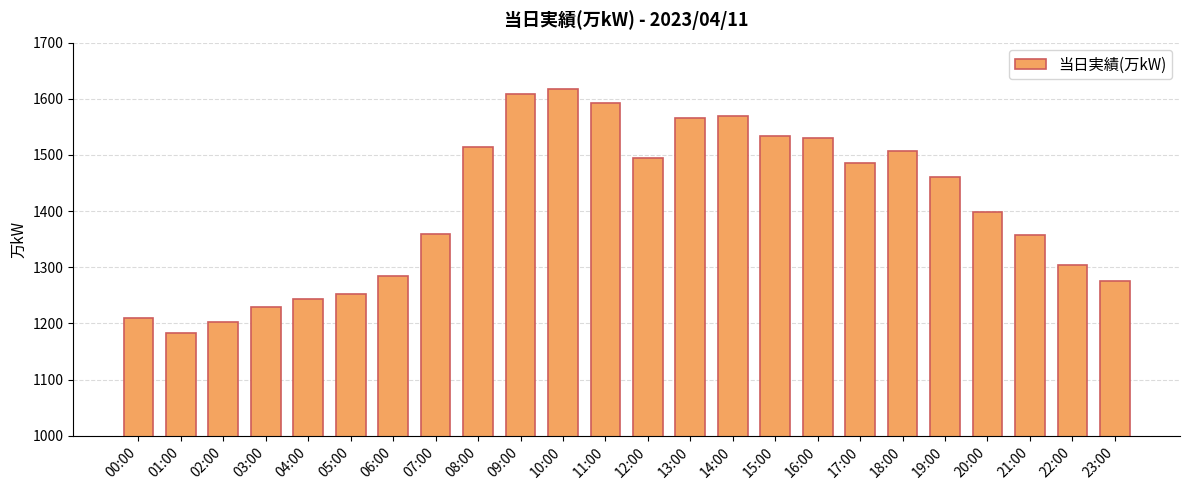

What is the approximate value at 17:00?

1485